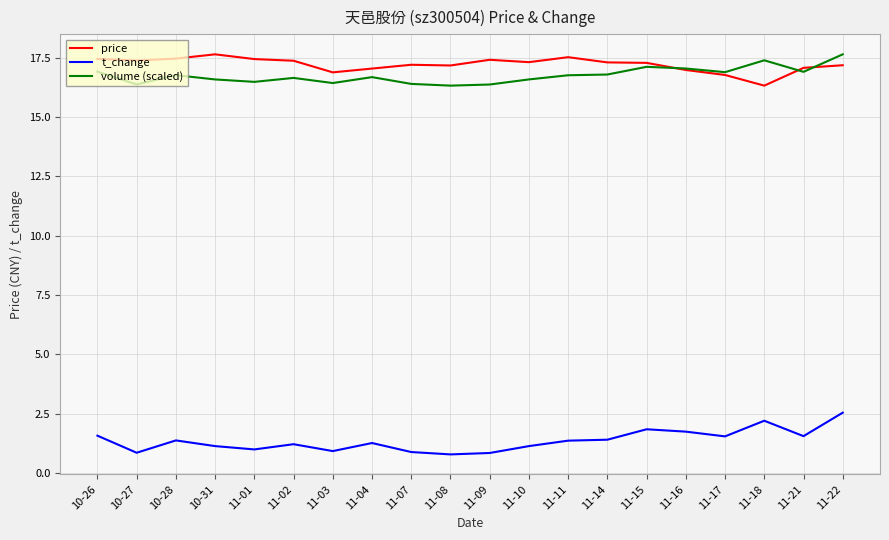

True or false: price and t_change intersect in this chart.

False